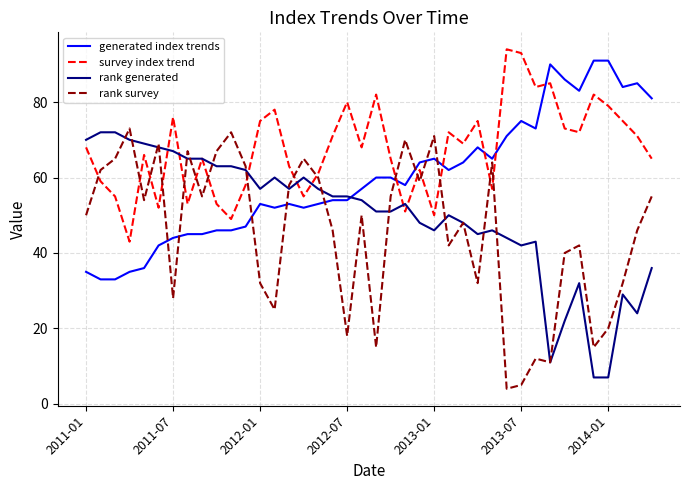

Which series has the widest spread of values?

rank survey